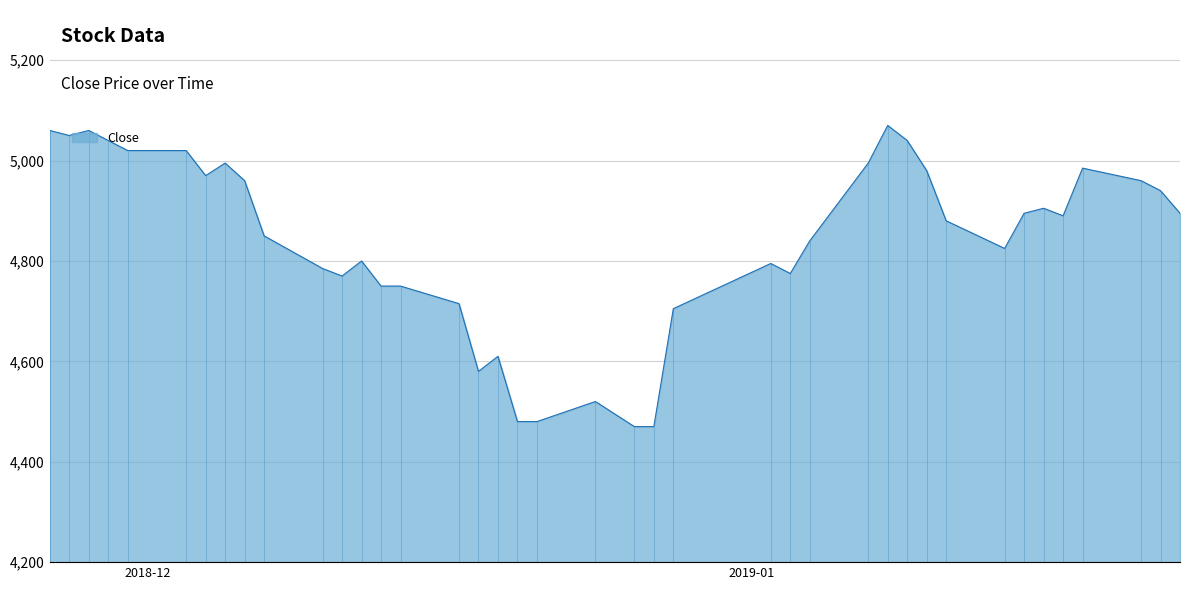

What is the greatest value displayed?

5070